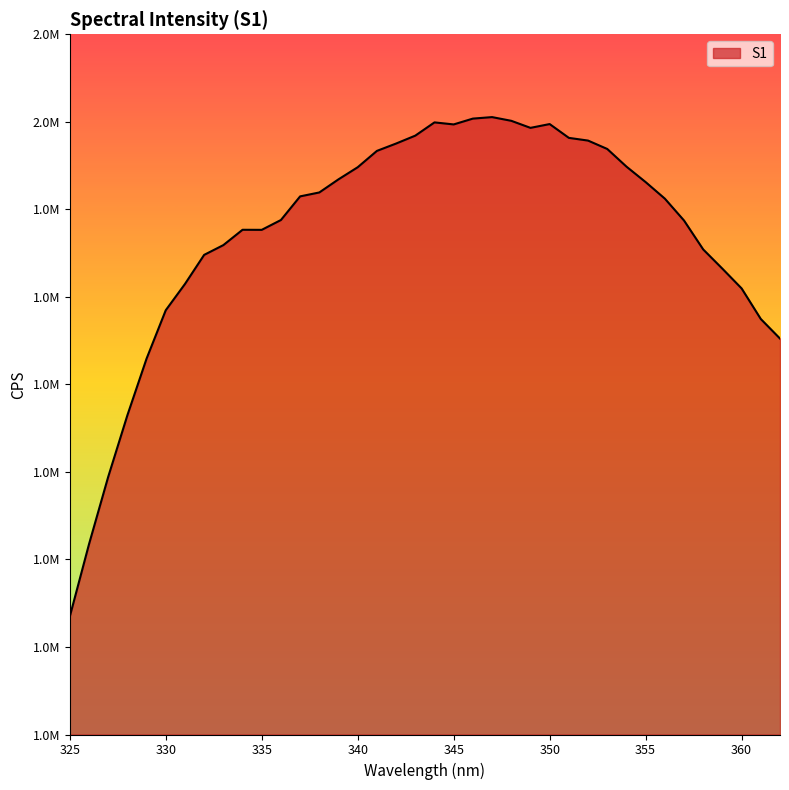

Does the chart display data point markers on the line(s)?

No